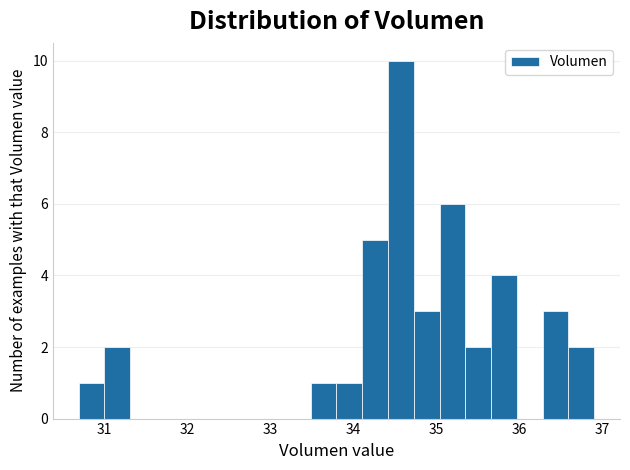

Around what value on the x-axis is the tallest bar? Give the approximate position of its centre, as read against the axis.

34.6